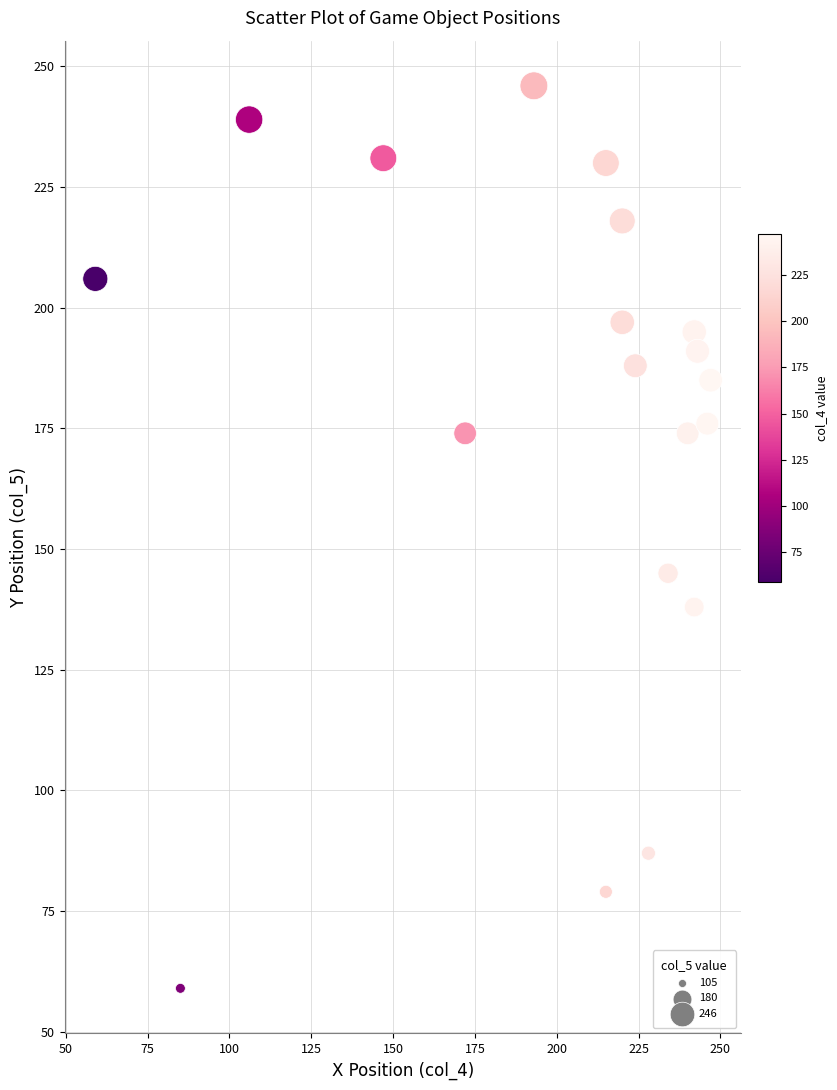

What Y value in the scatter plot is closest to 152?

145